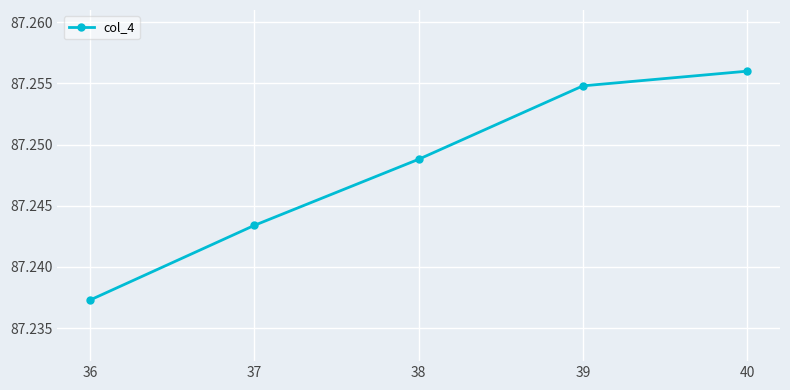

At which category does the chart reach its peak across all series?

40